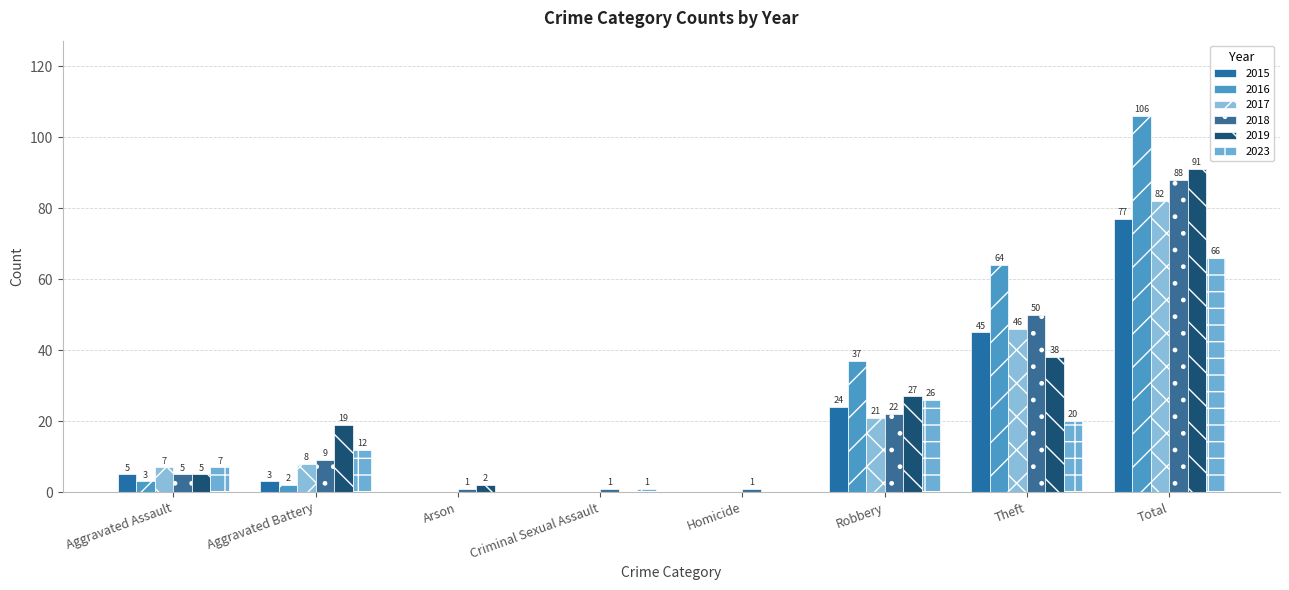

What is the average value of the 2016 series?

26